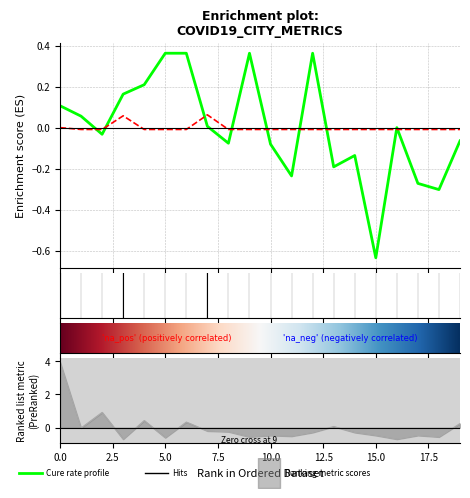

What is the value of the 20200223_cure_rate point at the 20th from the left?

-0.1